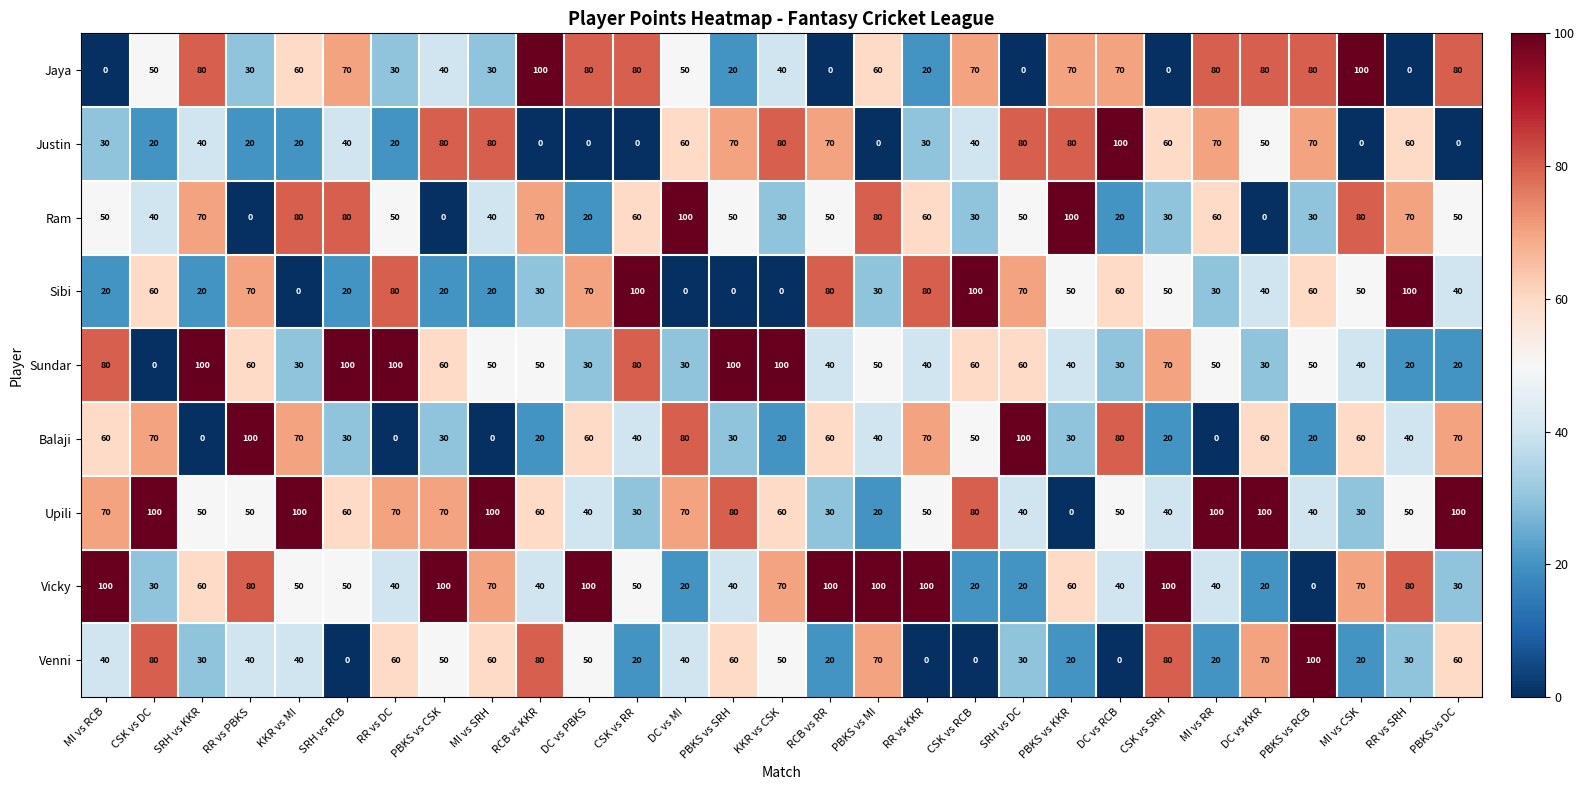

What is the highest value of the Sibi series?

100